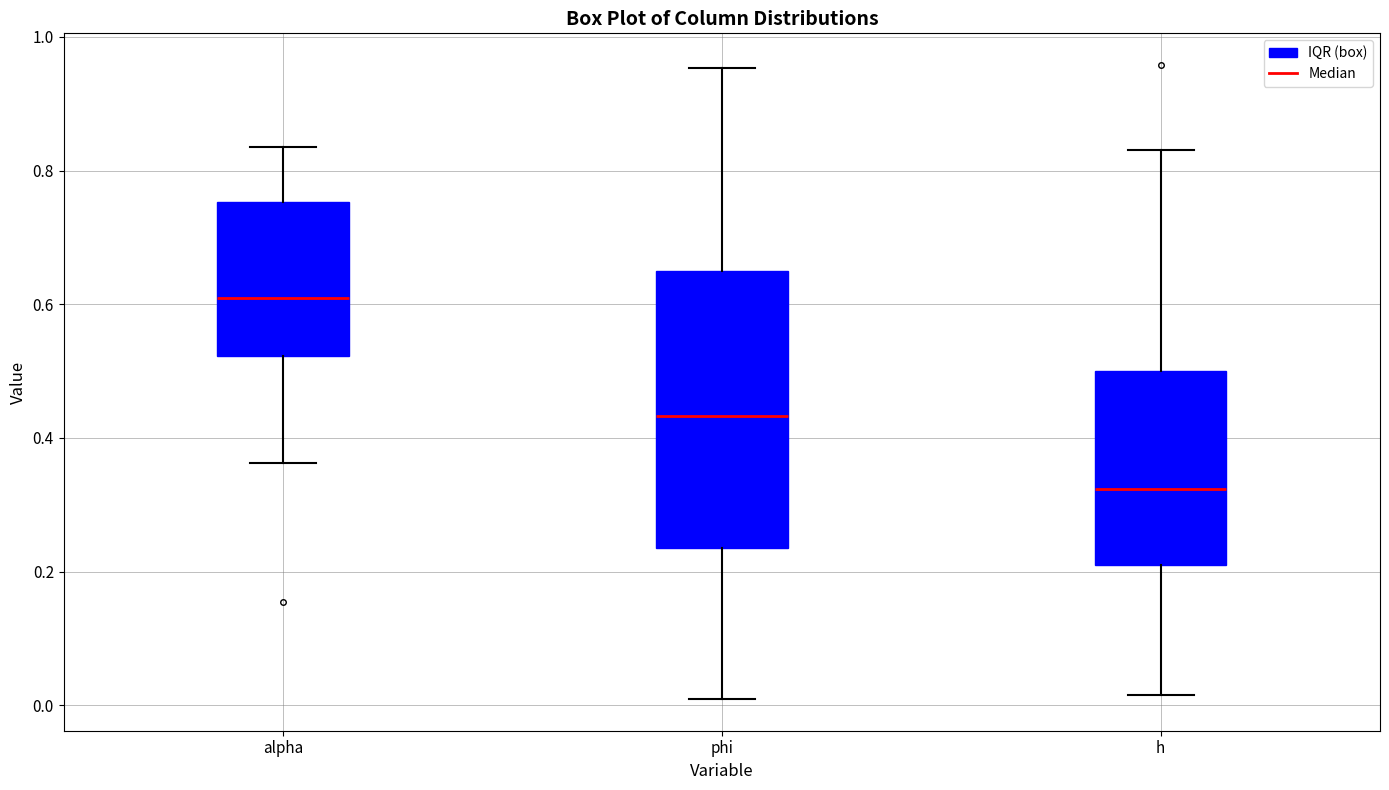

Which box's median line is the lowest?

h